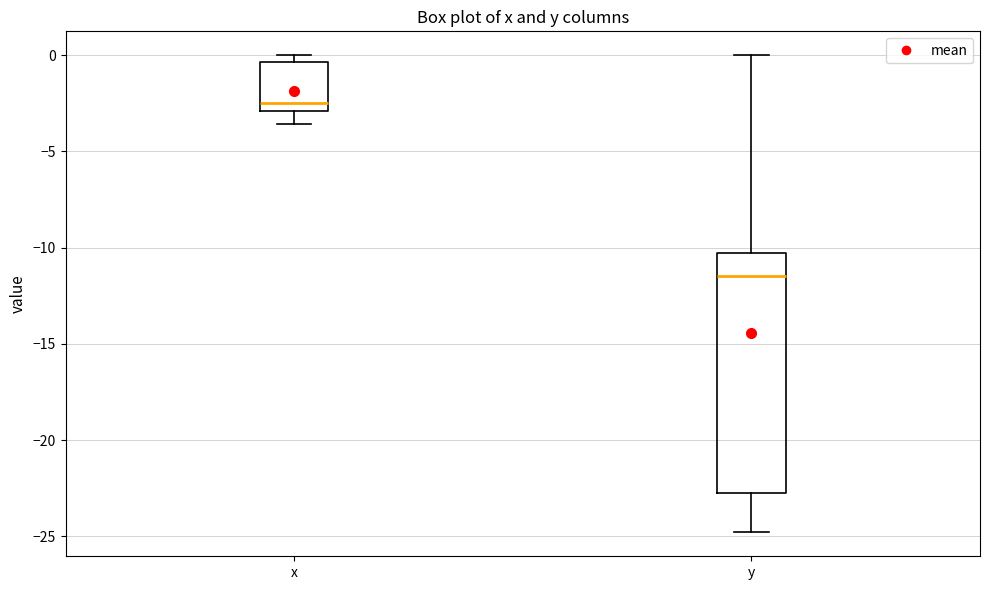

Reading left to right, read every box against the y-axis: the position of its median line, the range the box covers, and the ends of its whiskers. The values are not printed on the chart, so give them approximately, as read against the axis.

x: median -2.5, box -3.0 to -0.5, whiskers -3.5 to 0.0
y: median -11.5, box -23.0 to -10.5, whiskers -25.0 to 0.0